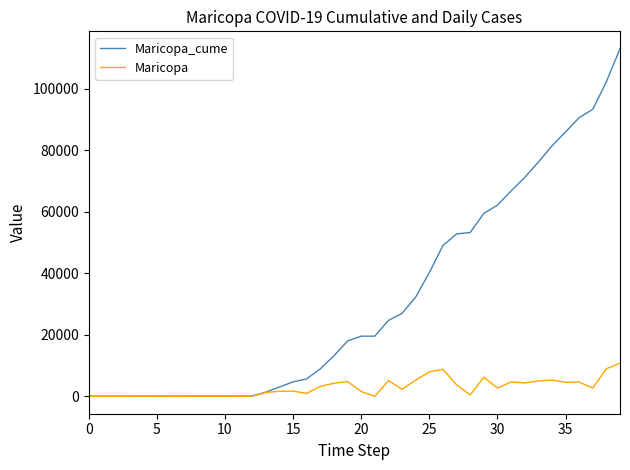

At how many categories does at least one series exceed 70199?

8